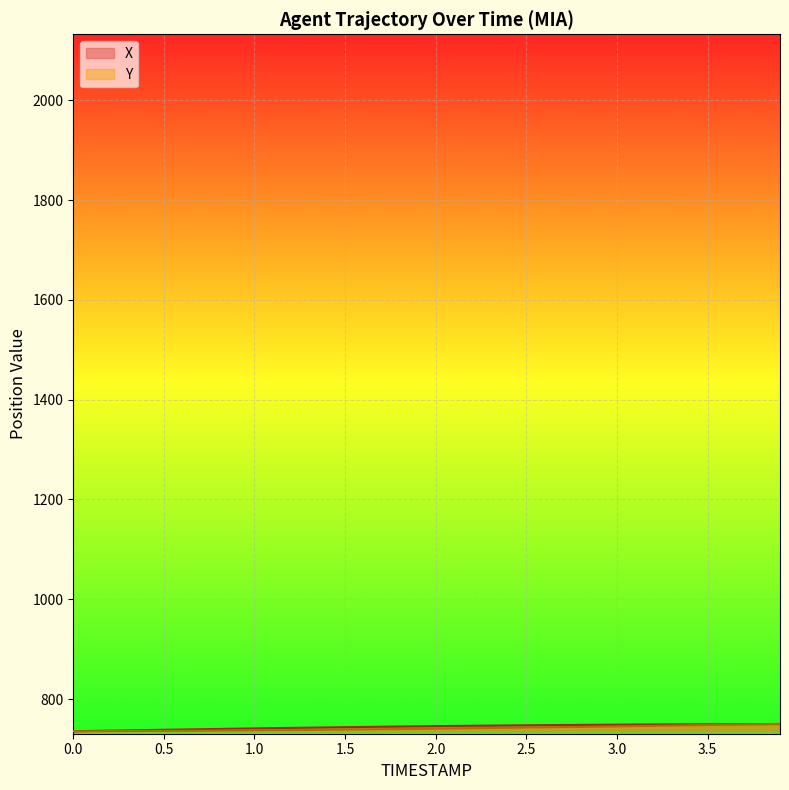

What is the lowest value of the X series?

735.4